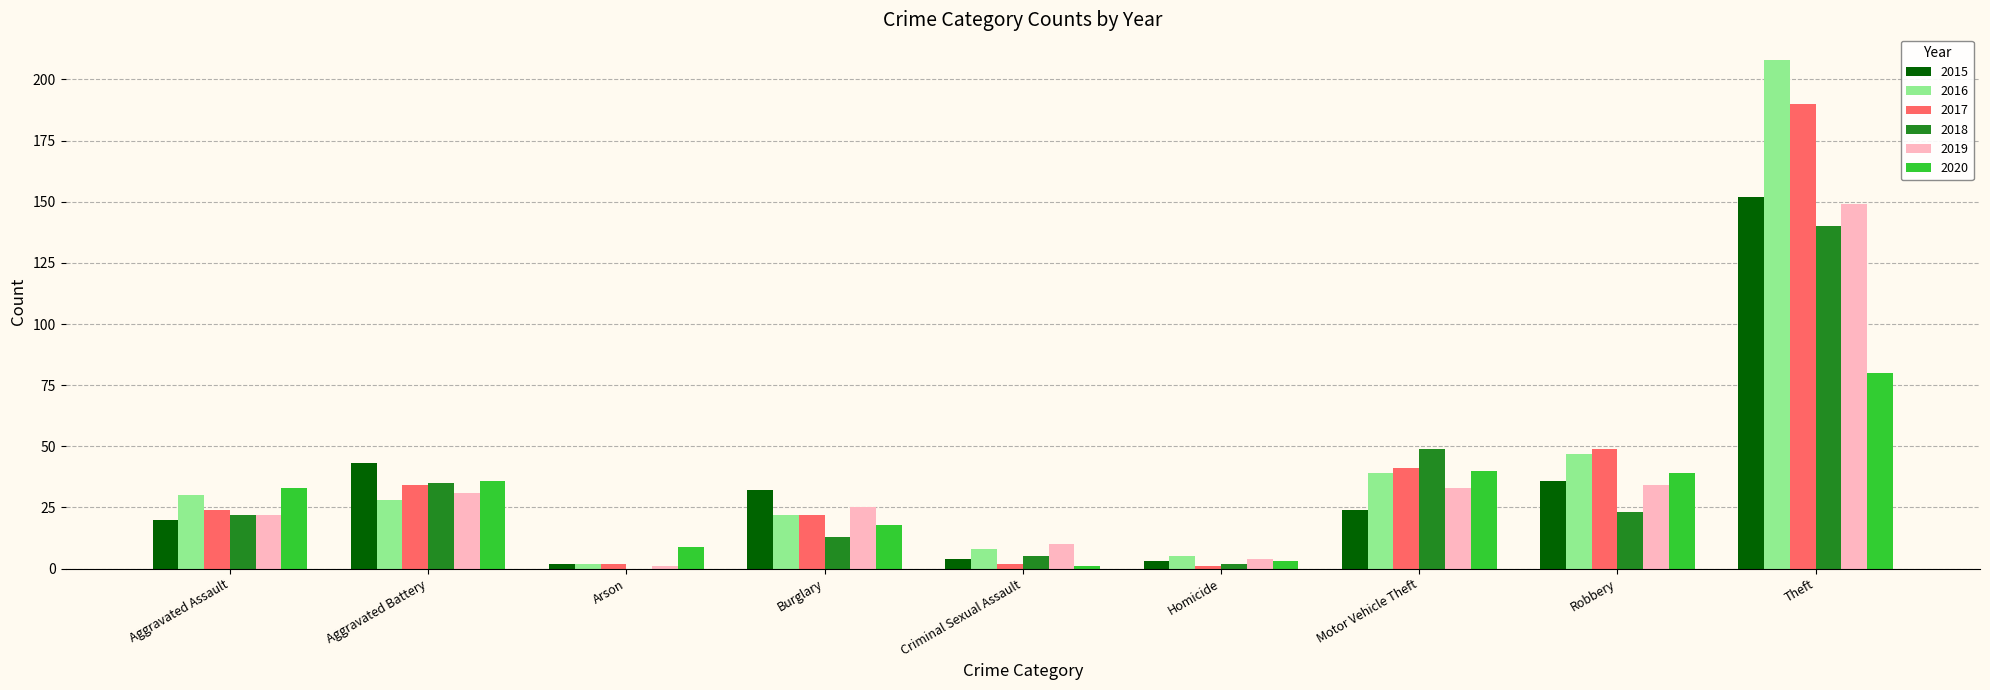

How many groups of bars are there?

9